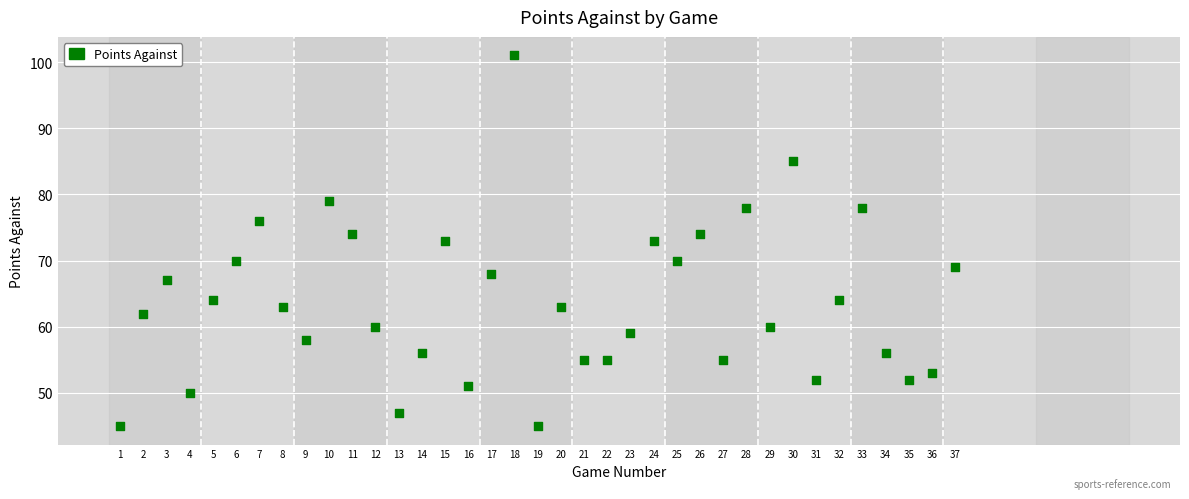

What is the range of X values (max minus min)?

36